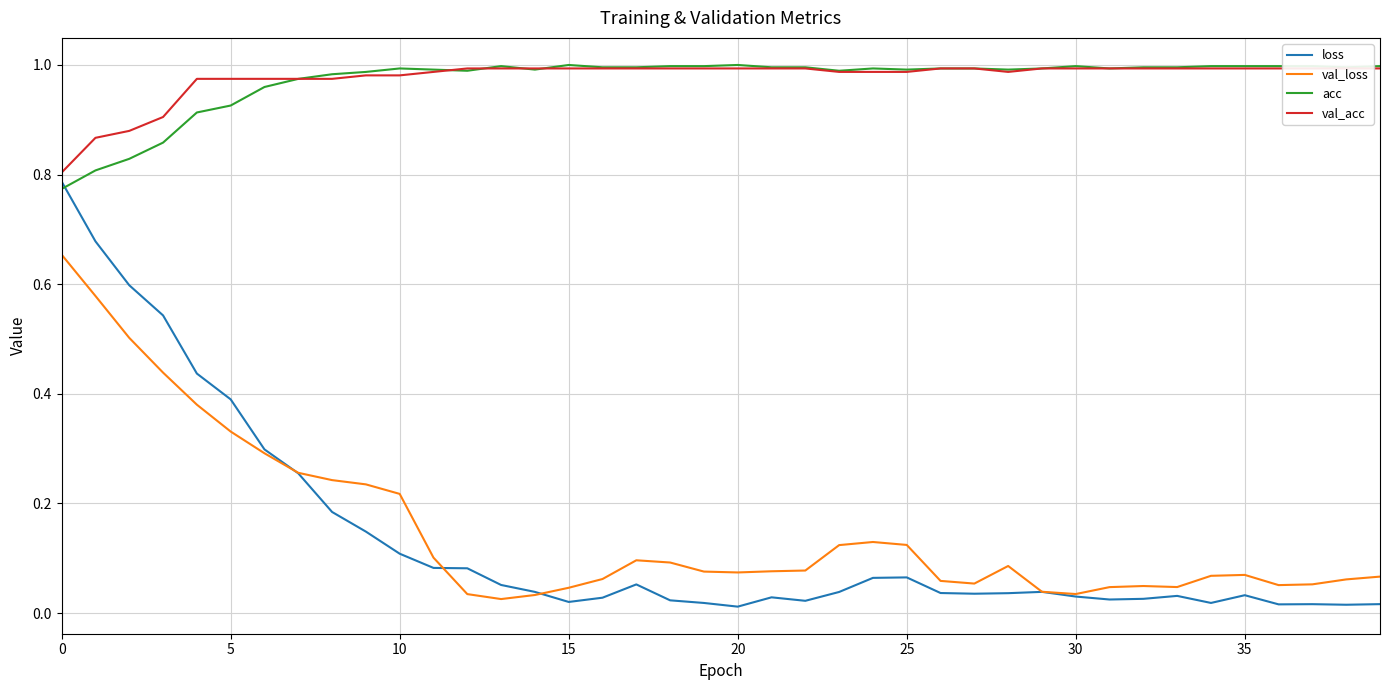

How many times do loss and acc cross each other?

1